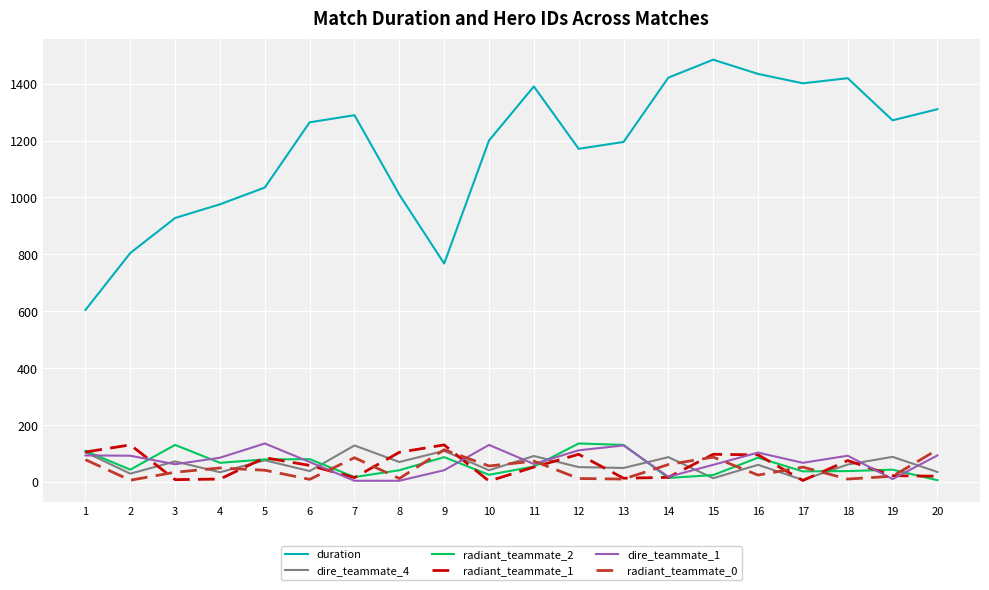

What is the greatest value displayed?

1484